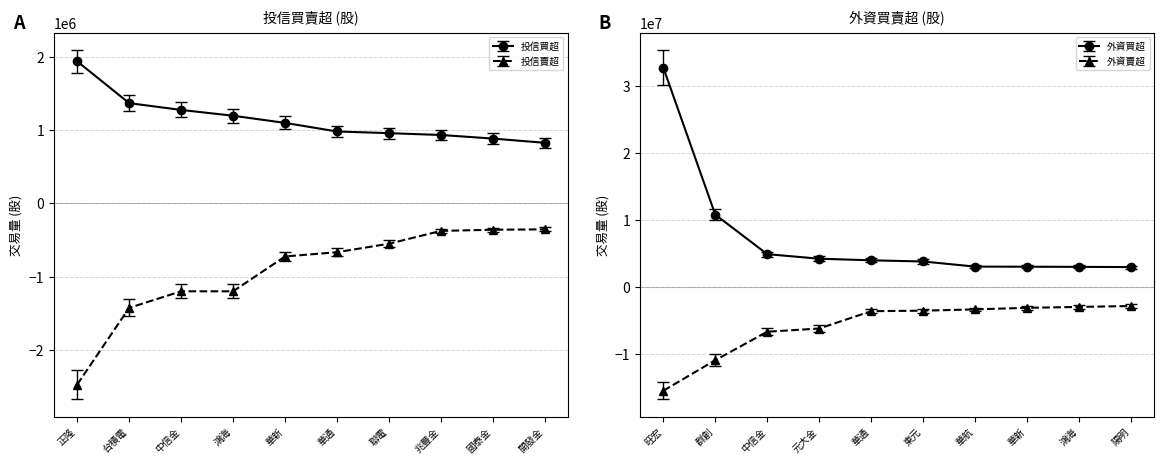

True or false: 投信賣超 has a value of -234471.2 at 聯電.

False